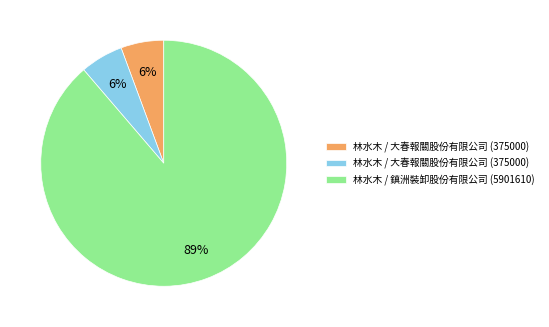

Does any single category account for the majority?

Yes